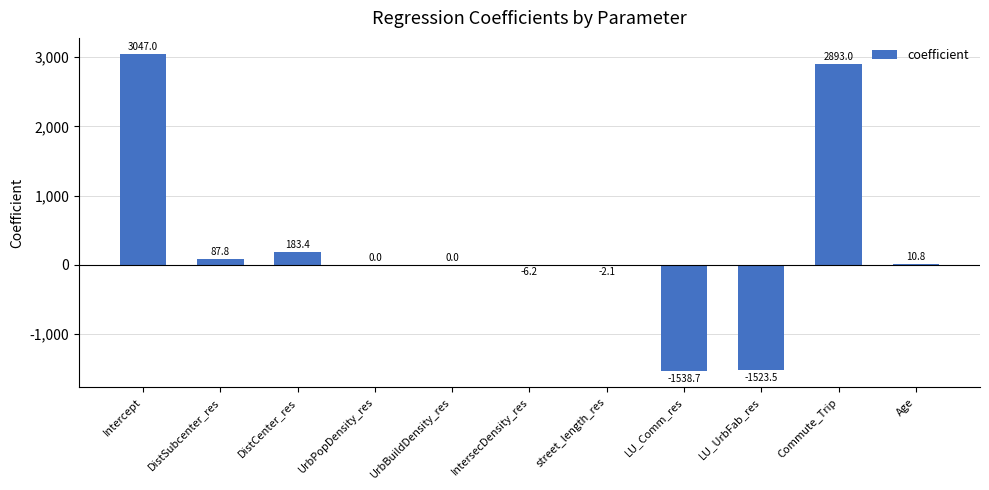

How many series are shown in this chart?

1